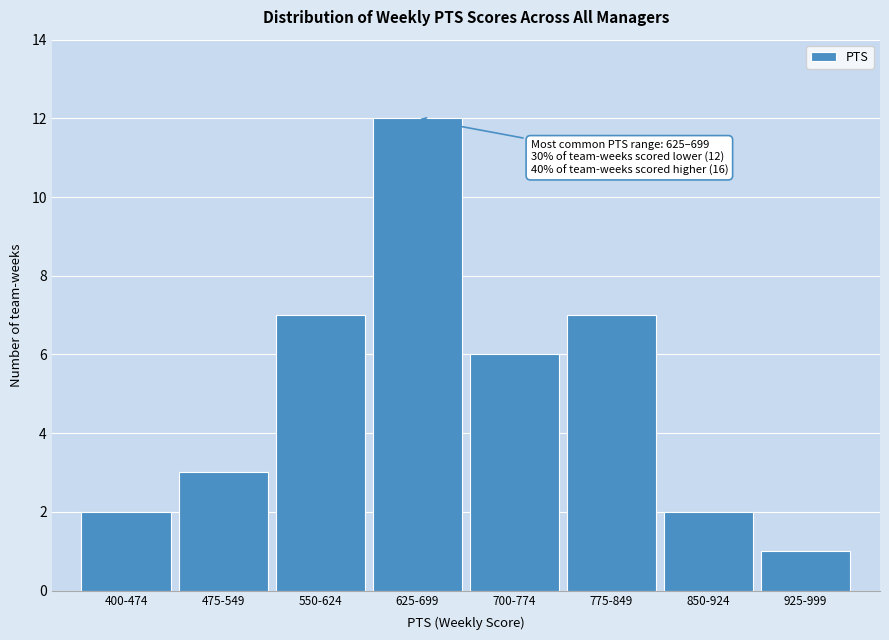

Reading left to right, extract all data points from this chart.

400-474=2	475-549=3	550-624=7	625-699=12	700-774=6	775-849=7	850-924=2	925-999=1